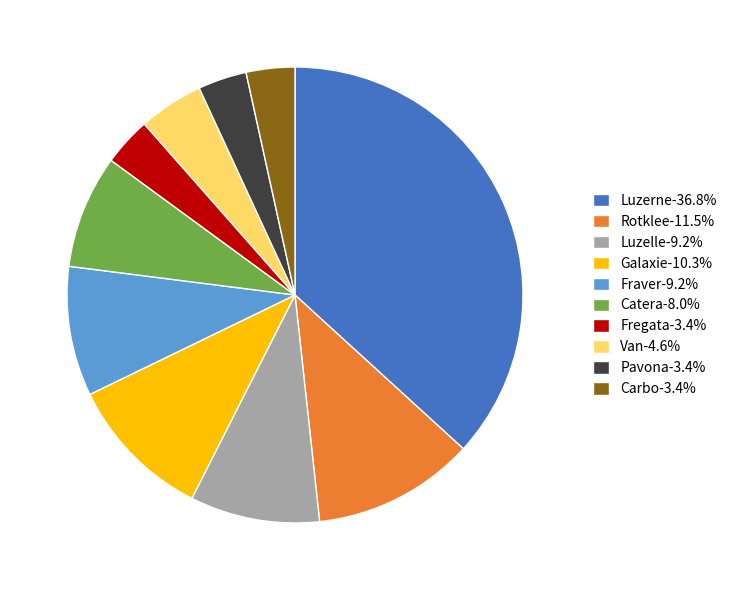

Does Luzelle account for over 50% of the chart?

No